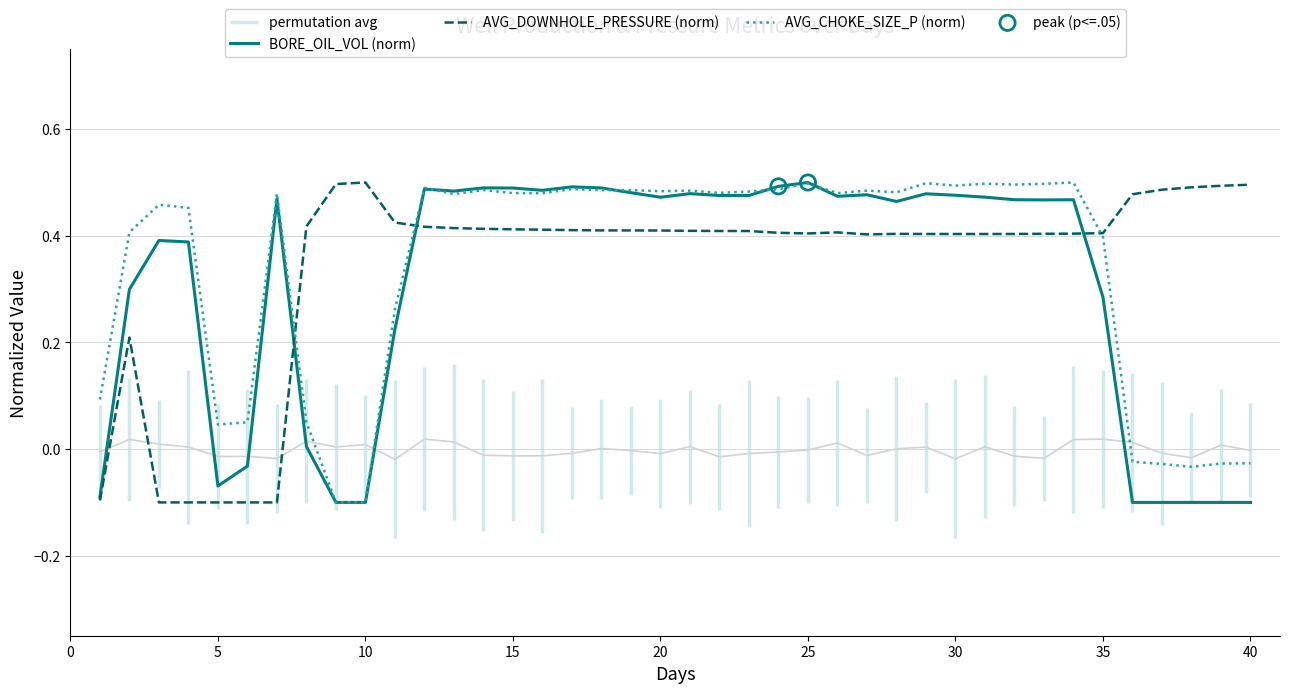

Which series has the largest total across all categories?

AVG_DOWNHOLE_PRESSURE (norm)